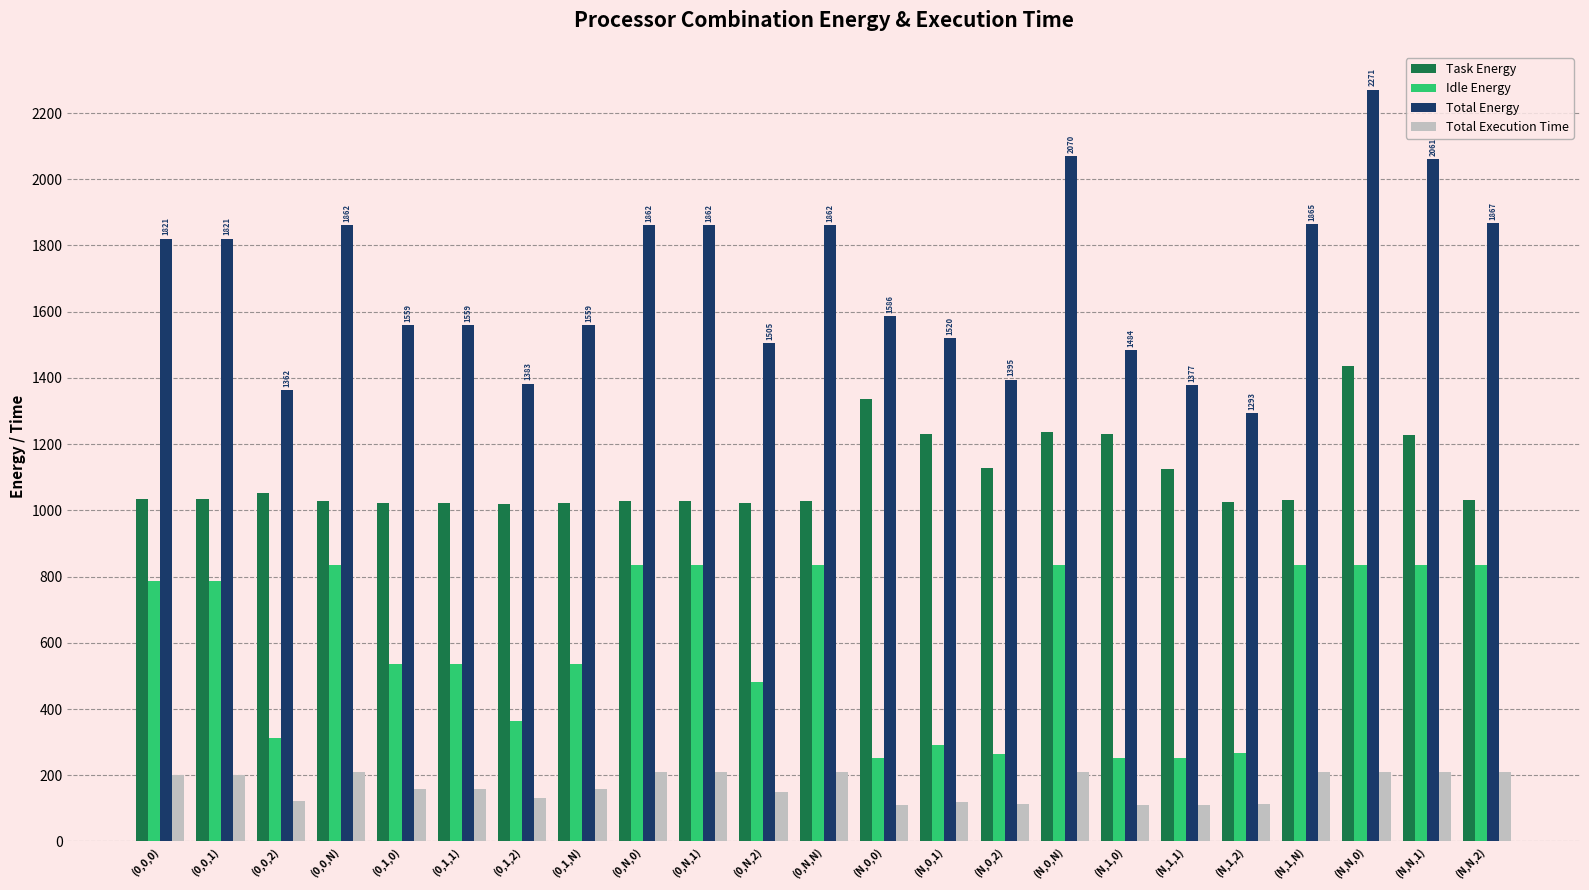

Between (N,1,2) and (N,N,1), which series saw the biggest shift?

Total Energy